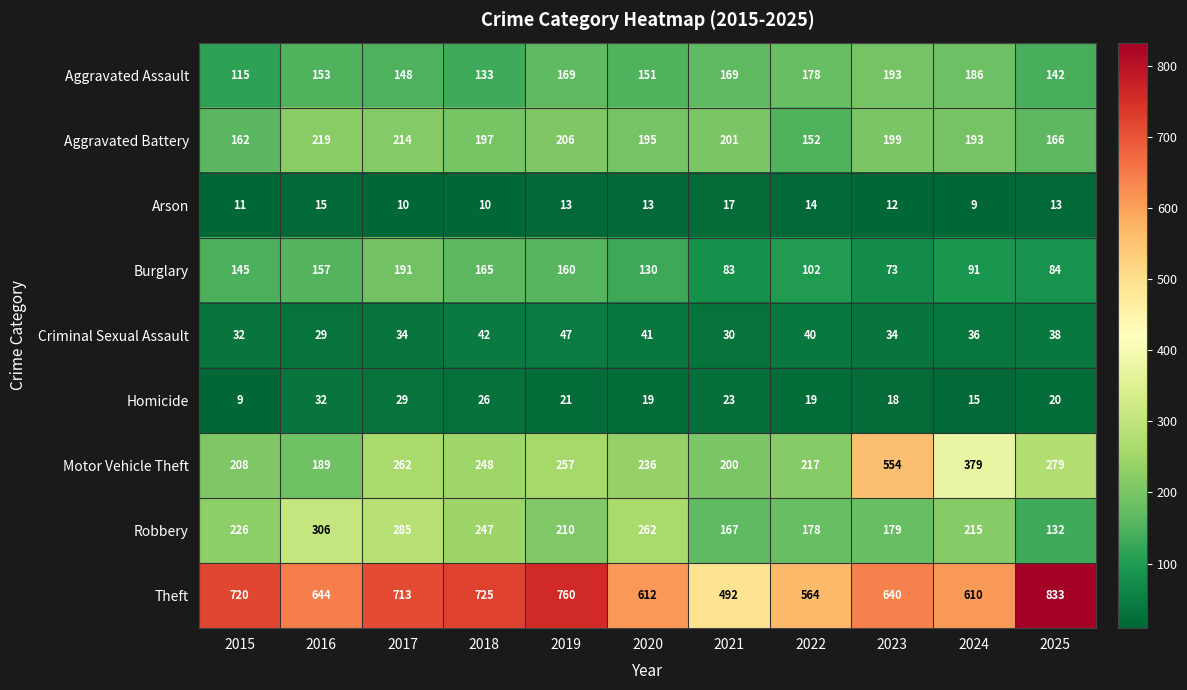

Is it true that Criminal Sexual Assault equals 32 at 2015?

True